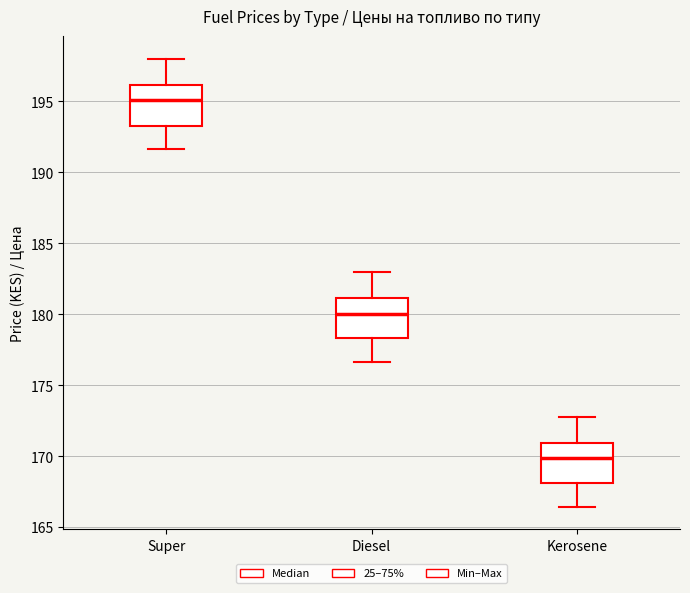

Where does the lower whisker of the box for Super end on the y-axis? The values are not printed on the chart, so give them approximately, as read against the axis.

191.5